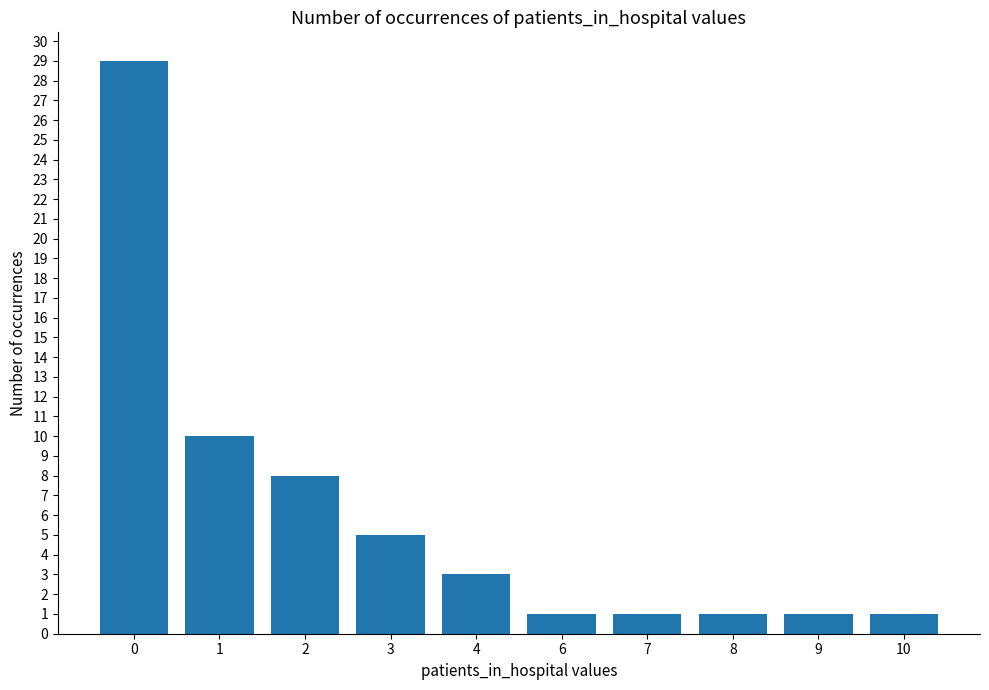

Reading left to right, transcribe all the data shown in this chart.

29	10	8	5	3	1	1	1	1	1